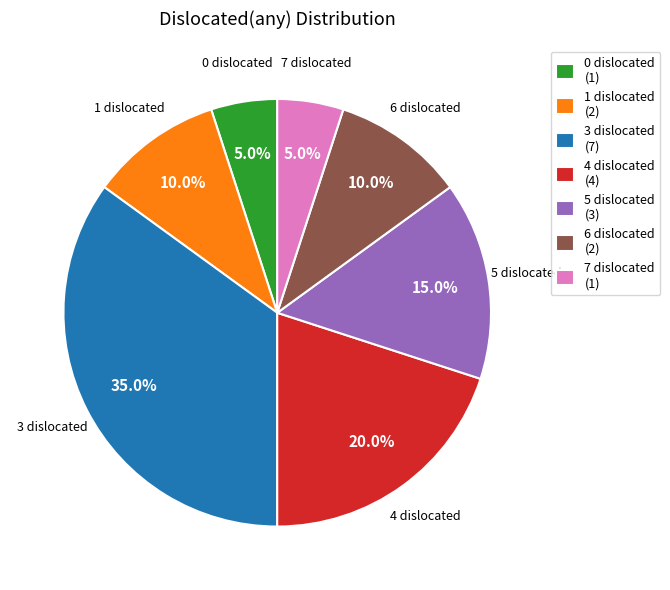

Is 5 the majority of the pie?

No